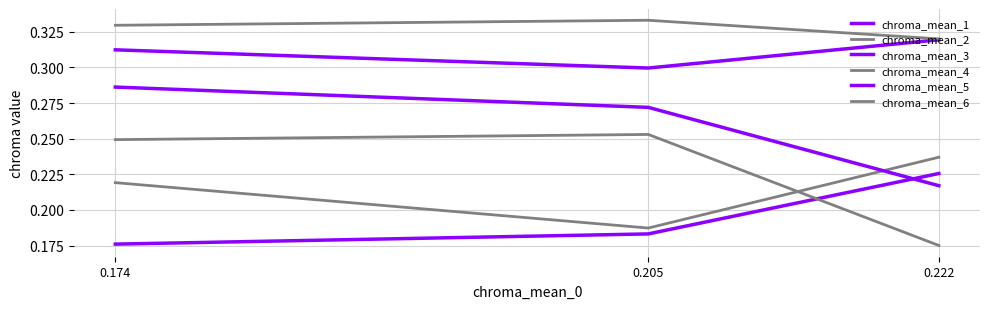

What is the value of the chroma_mean_5 point at the 2nd from the left?

0.3